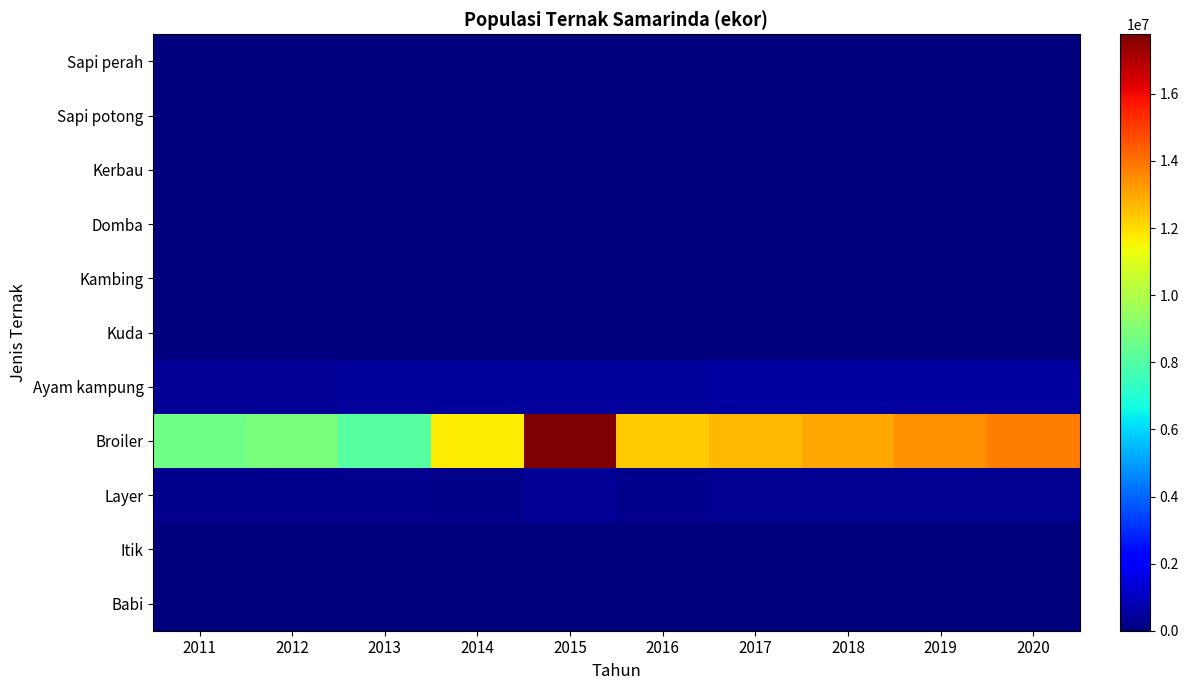

At how many categories does at least one series exceed 11418202?

7